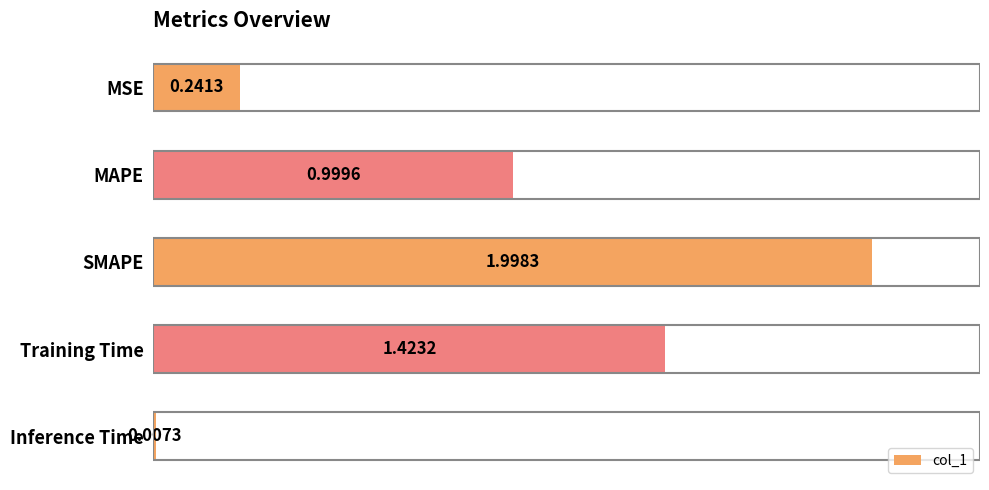

What is the greatest value displayed?

2.0